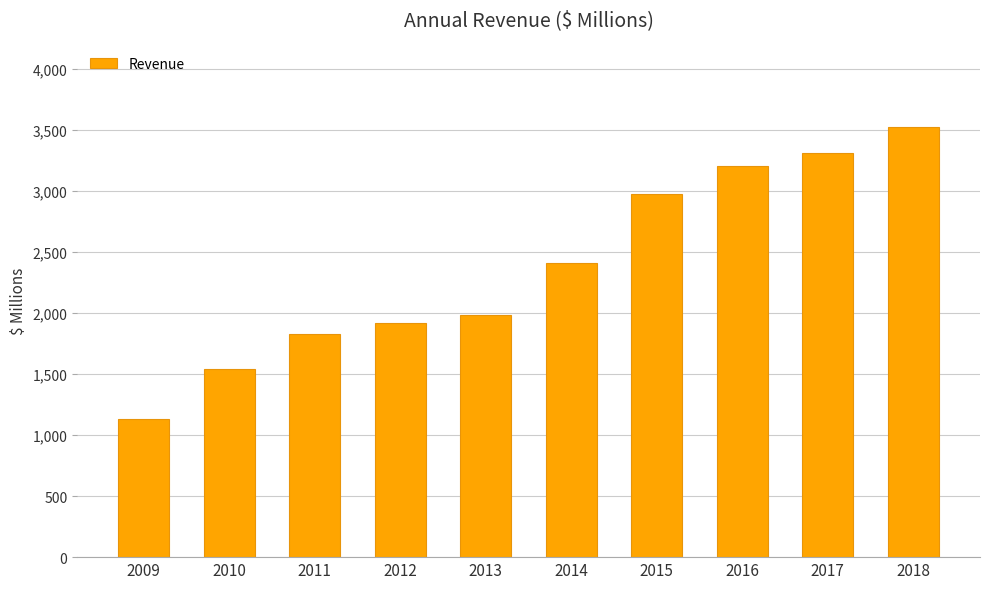

At which category does the chart reach its peak across all series?

2018